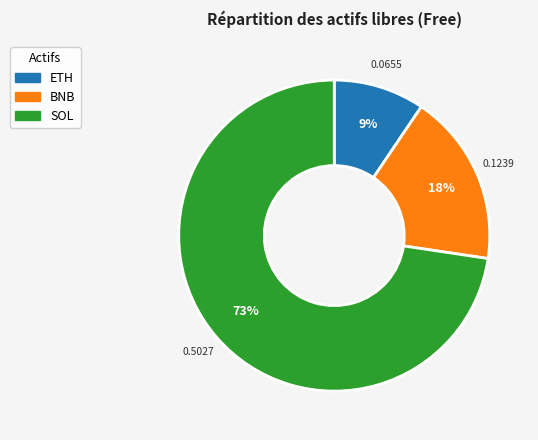

Between BNB and SOL, which is larger?

SOL